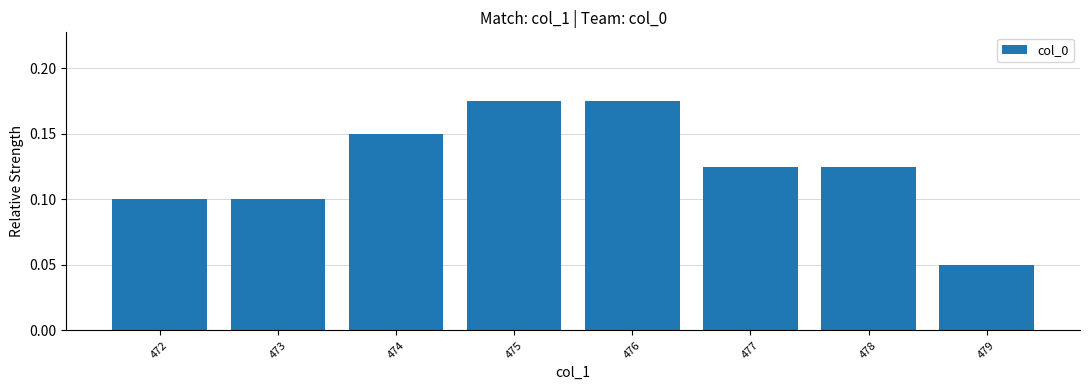

What is the sum of all values?

1.0